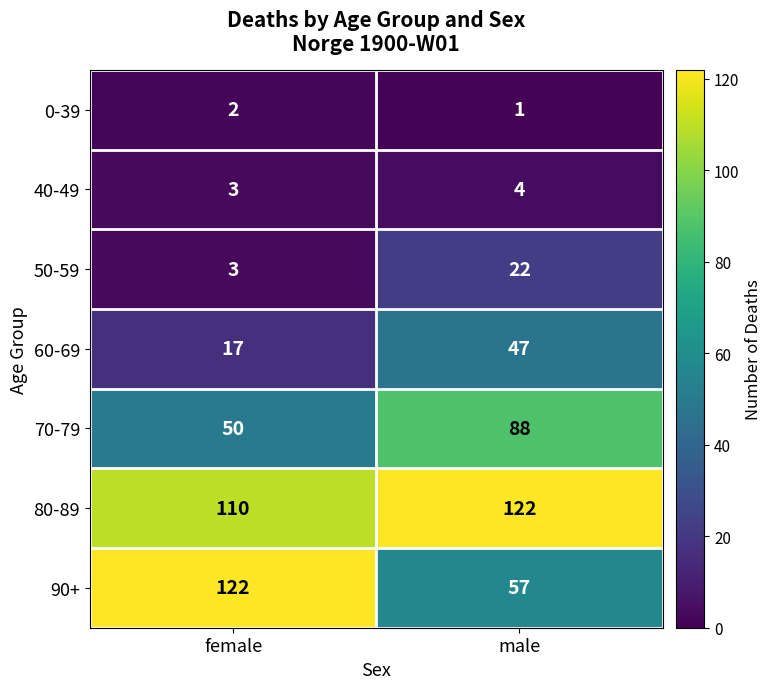

The 80-89 series shows 66 at male. True or false?

False